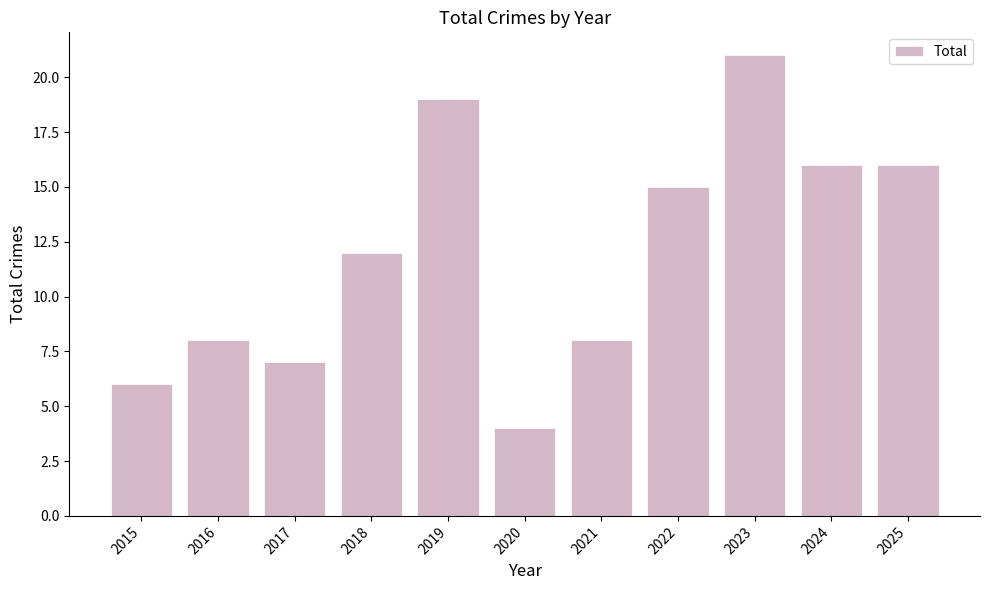

Between 2018 and 2025, which is larger?

2025